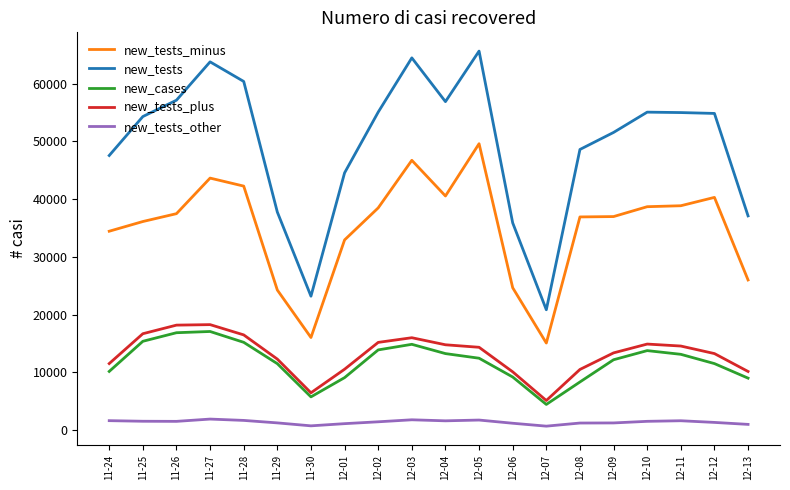

Which series has the largest range (max minus min)?

new_tests